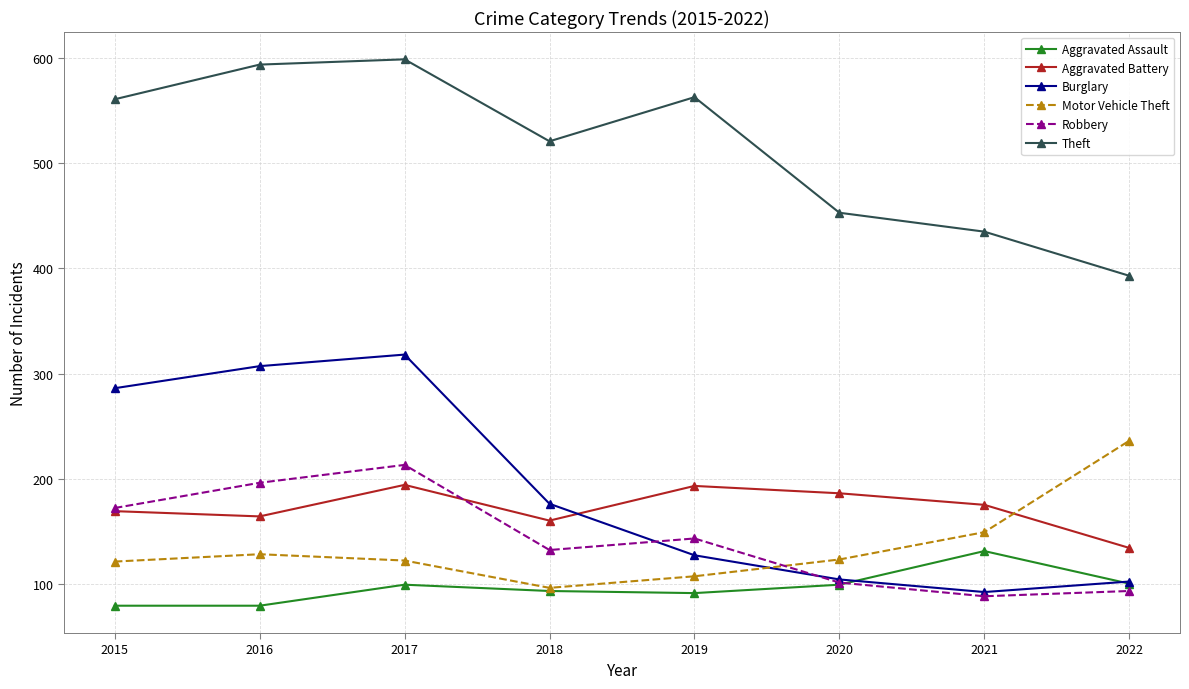

Does the chart have visible grid lines?

Yes